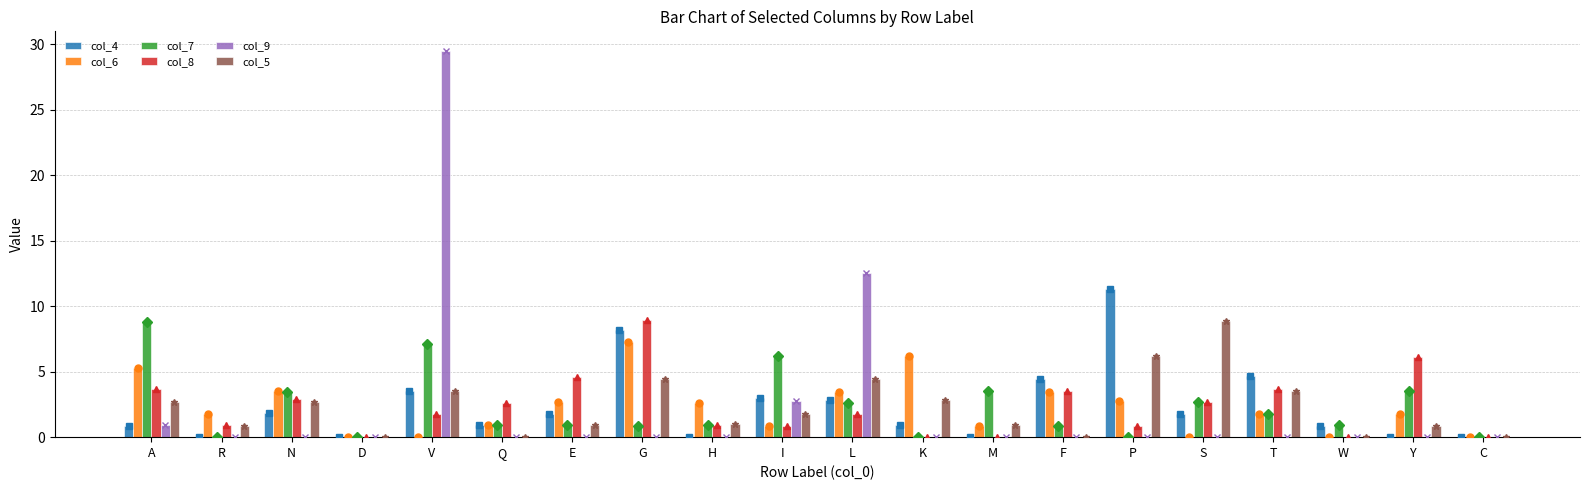

Between P and T, which series saw the biggest shift?

col_4